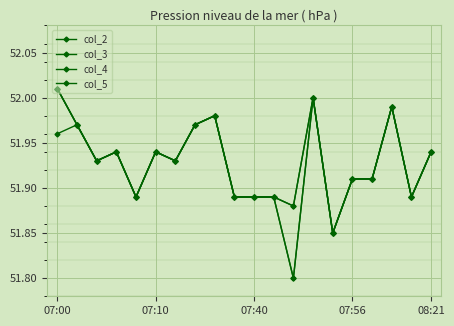

At how many categories does at least one series exceed 51?

20